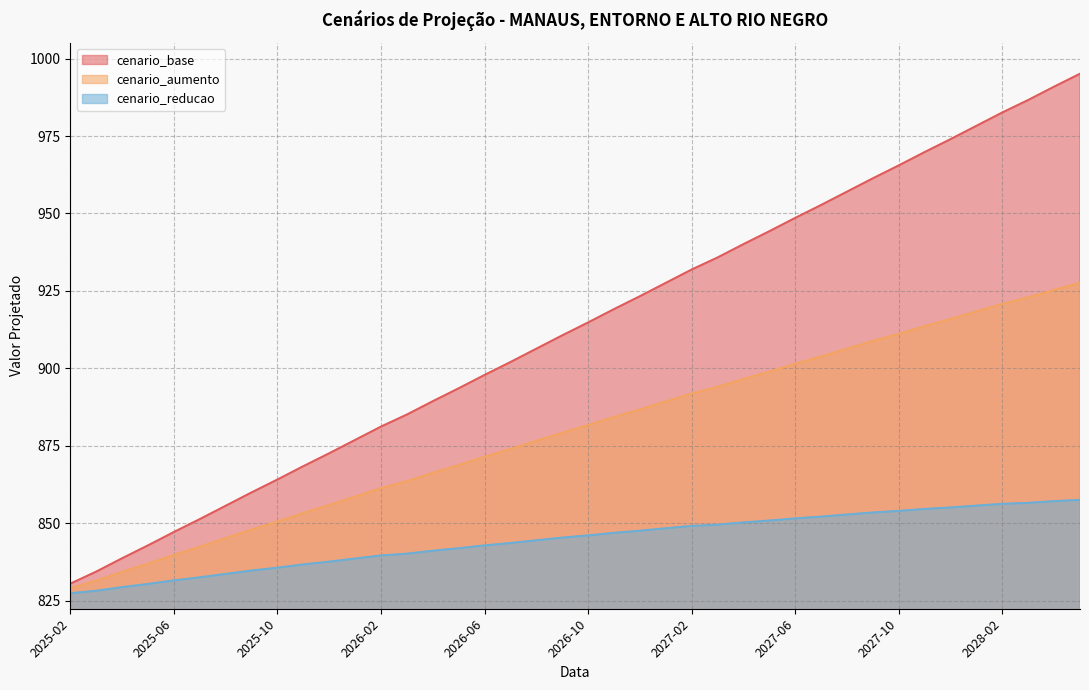

At which label does cenario_aumento first exceed 881?

2026-10